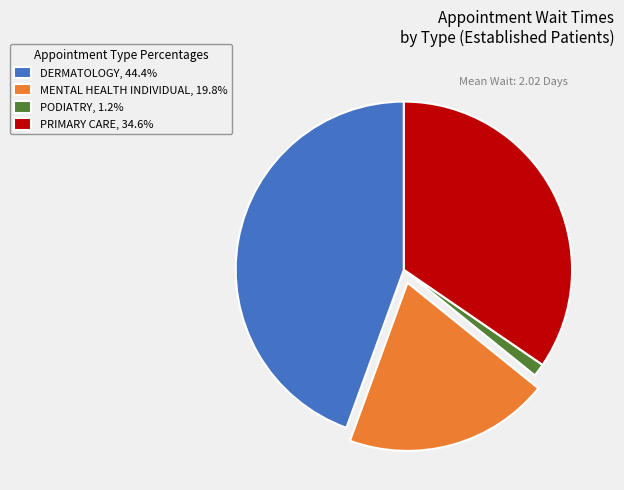

Is the sum of DERMATOLOGY, 44.4% and PODIATRY, 1.2% greater than half?

No